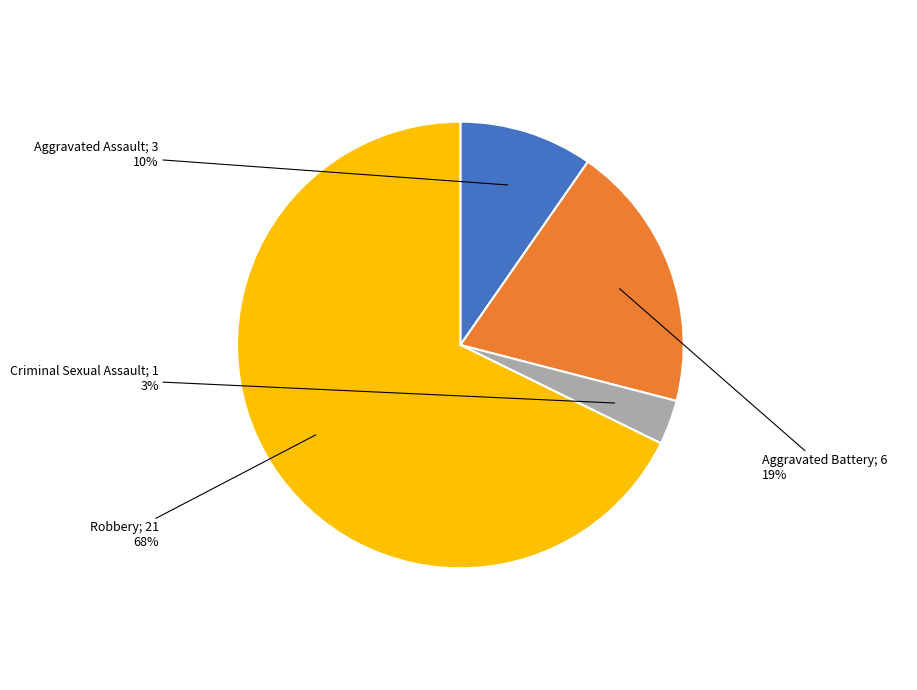

Count the number of slices in the pie.

4